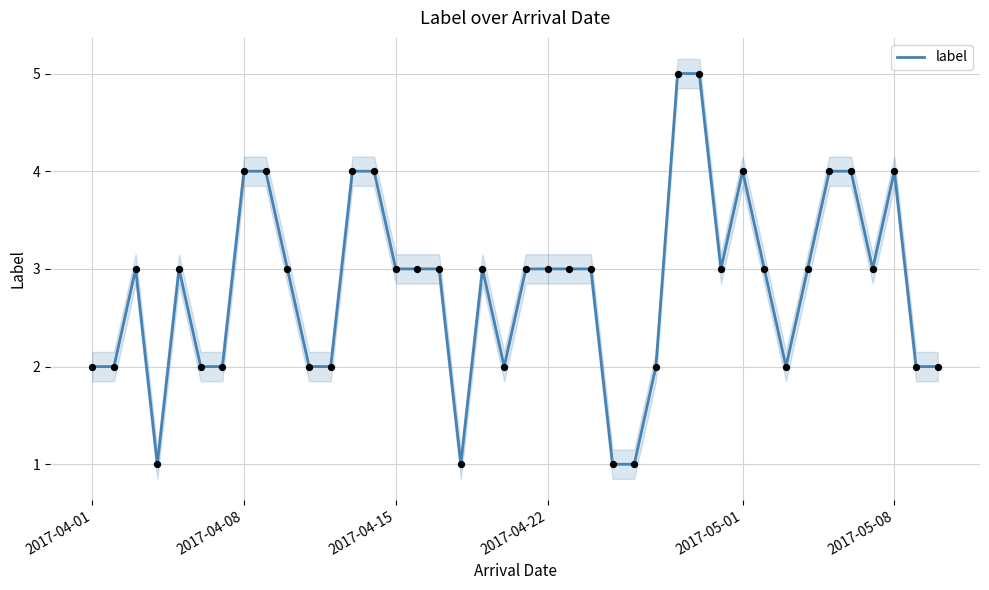

The value of label at 2017-04-15 is 2. True or false?

False